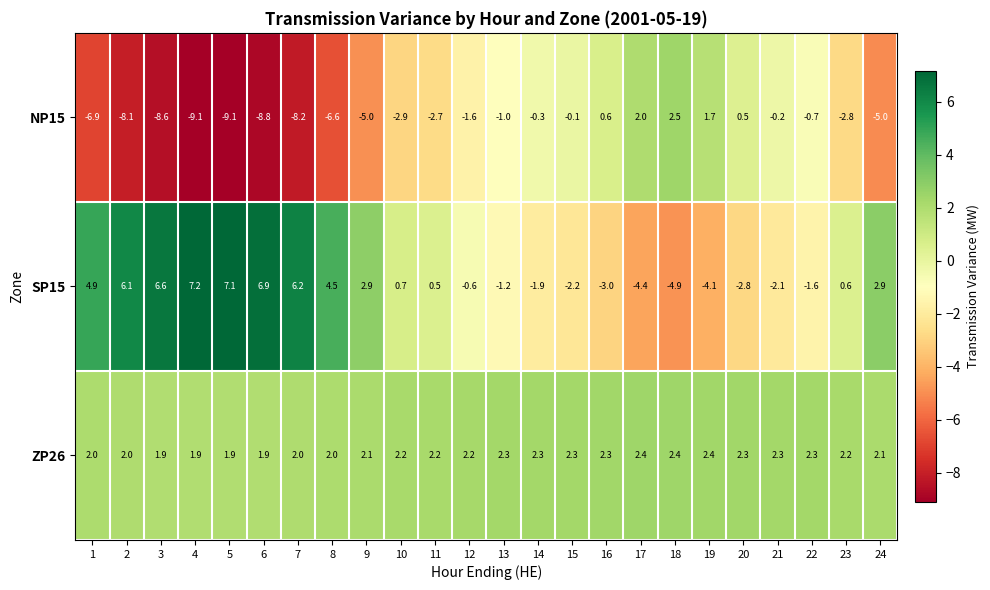

How many negative values does the SP15 series have?

11